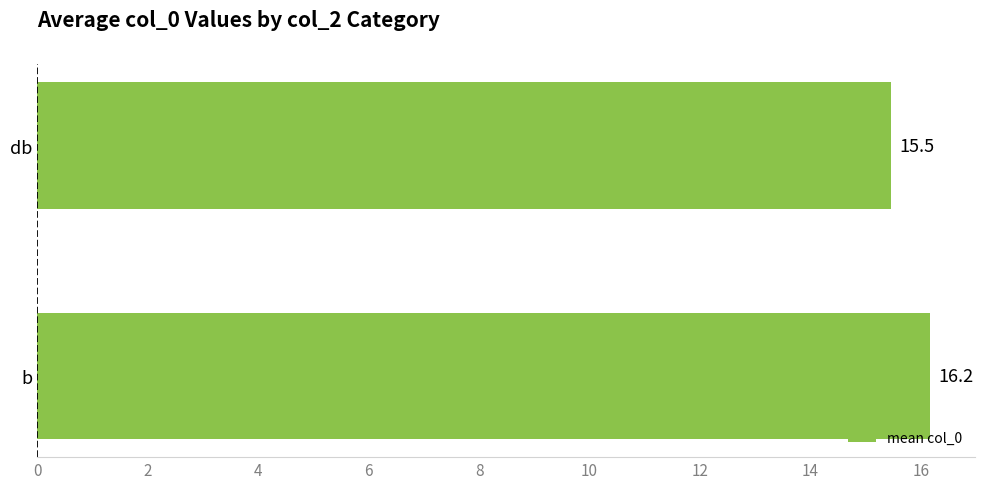

How many bars are there in total?

2